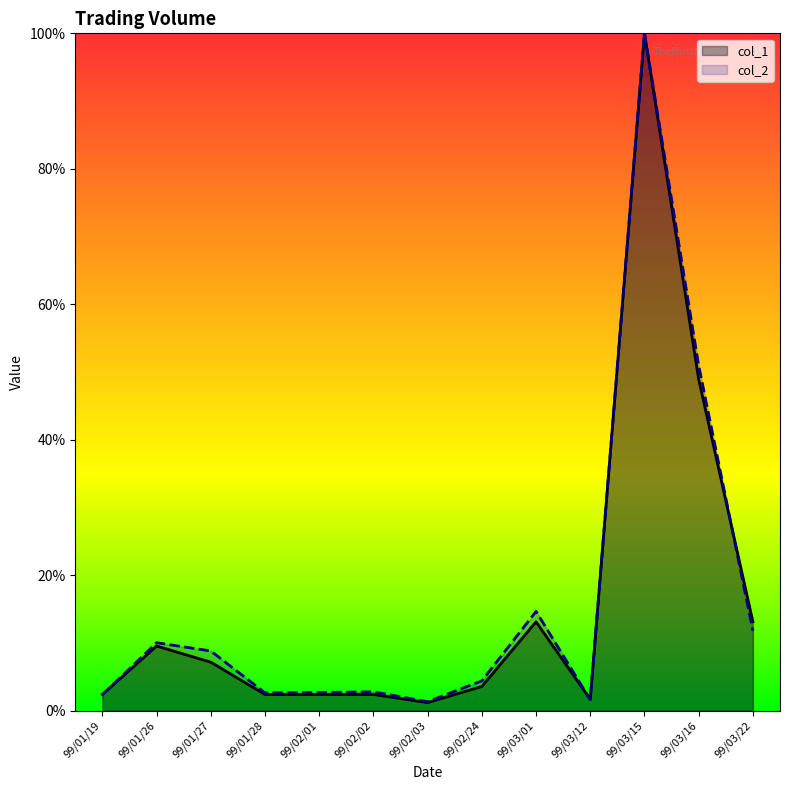

How many times do col_2 and col_1 cross each other?

3